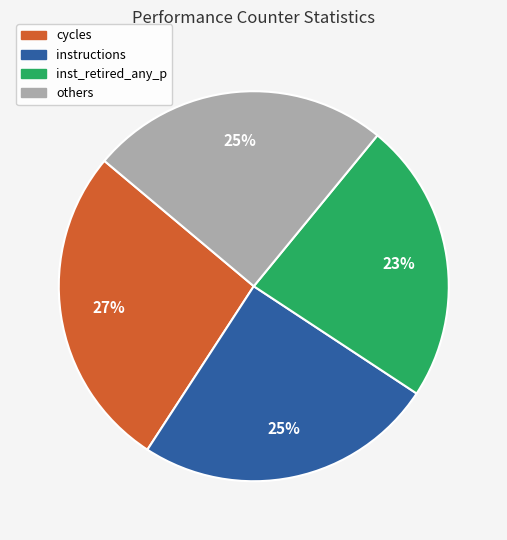

Which slice is the largest?

cycles